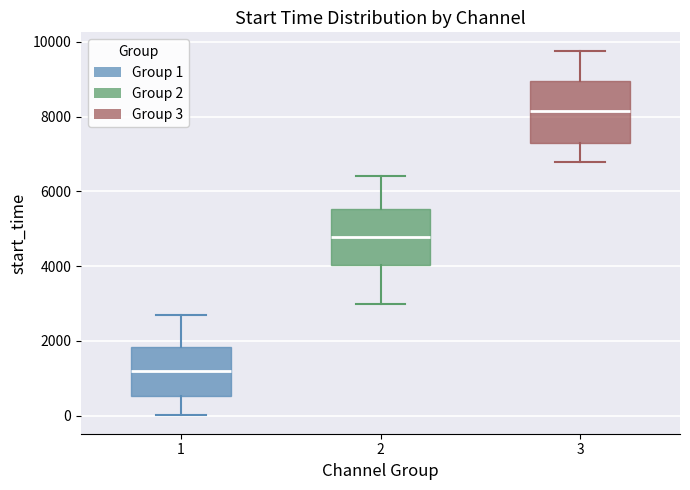

Where does the lower whisker of the box at x = 2 end on the y-axis? The values are not printed on the chart, so give them approximately, as read against the axis.

3000